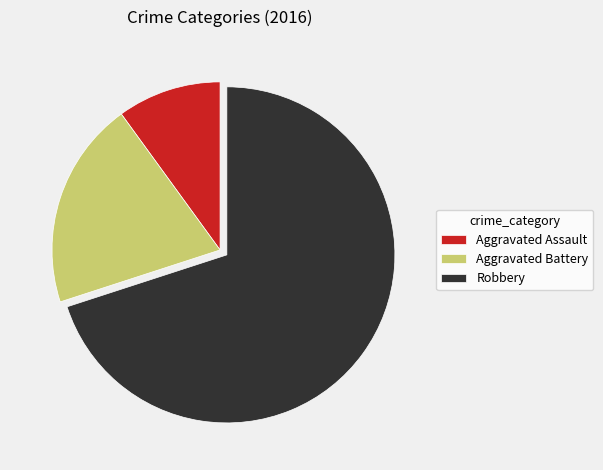

Which slice represents more than half of the pie?

Robbery